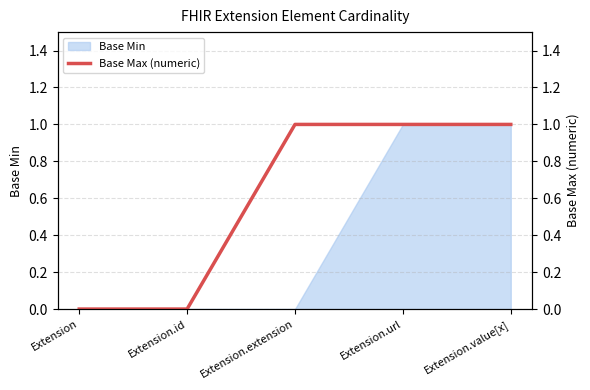

Rank the categories by value from lowest to highest.

Extension, Extension.id, Extension.extension, Extension.url, Extension.value[x]